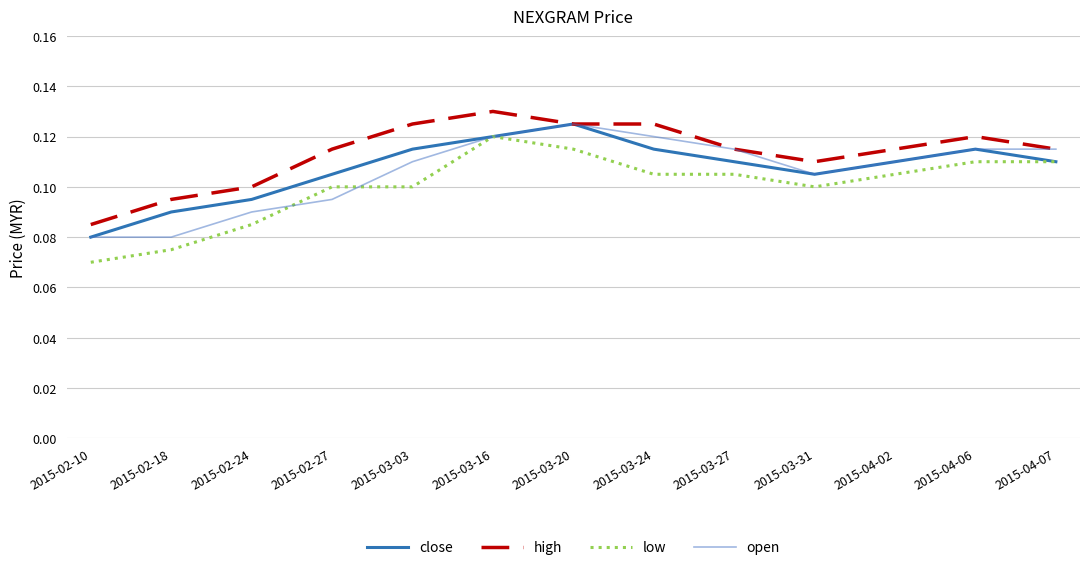

The value of close at 2015-03-16 is 0.0. True or false?

False